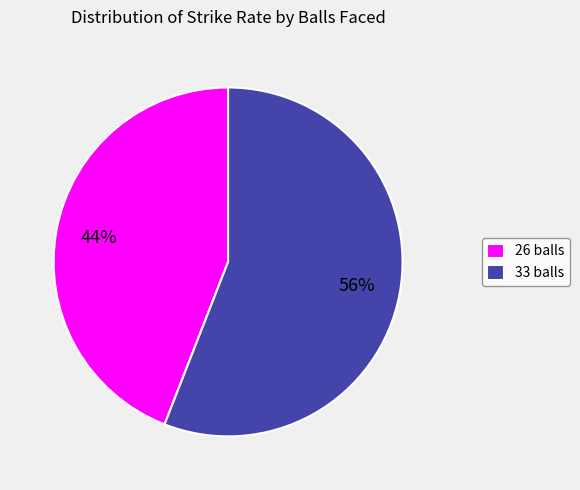

To the nearest percent, what is the difference between the largest and smallest slice percentages?

12%